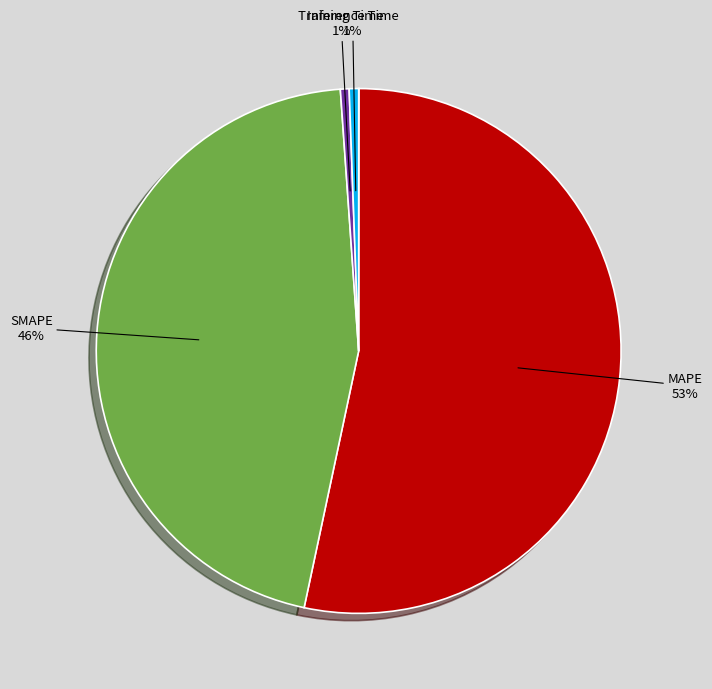

To the nearest percent, what is the average slice percentage?

20%